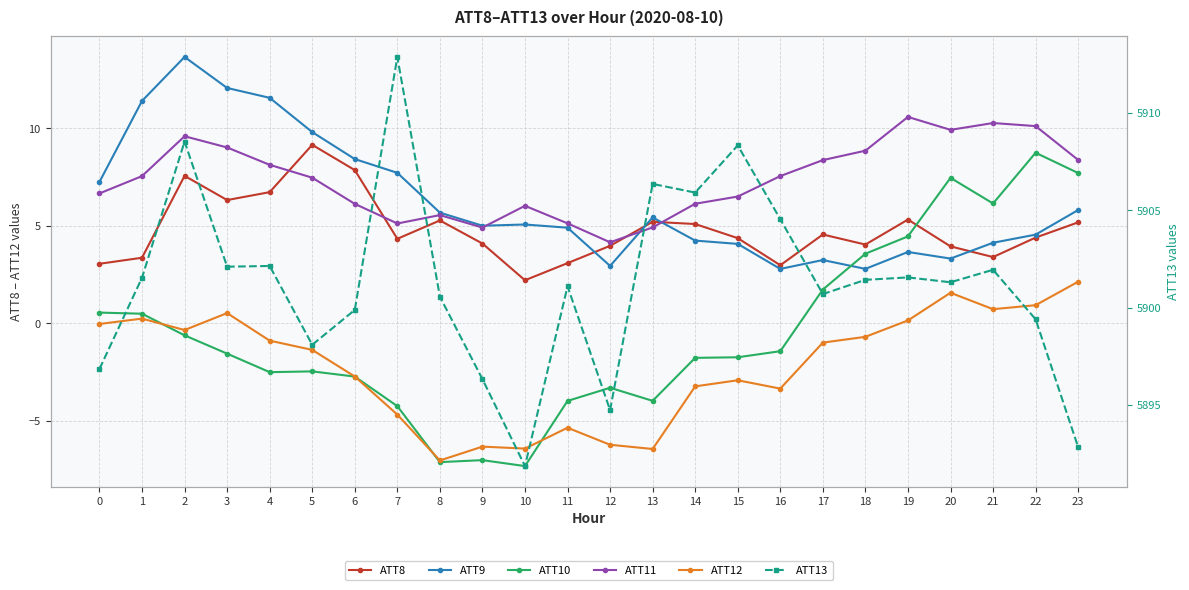

Reading left to right, what are all the values shown in this chart?

ATT8: 0=3.1	1=3.4	2=7.6	3=6.3	4=6.7	5=9.2	6=7.9	7=4.3	8=5.3	9=4.1	10=2.2	11=3.1	12=4.0	13=5.2	14=5.1	15=4.4	16=3.0	17=4.6	18=4.0	19=5.3	20=3.9	21=3.4	22=4.4	23=5.2
ATT9: 0=7.3	1=11.4	2=13.7	3=12.1	4=11.6	5=9.8	6=8.4	7=7.7	8=5.7	9=5.0	10=5.1	11=4.9	12=2.9	13=5.4	14=4.2	15=4.1	16=2.8	17=3.2	18=2.8	19=3.7	20=3.3	21=4.1	22=4.5	23=5.8
ATT10: 0=0.6	1=0.5	2=-0.6	3=-1.6	4=-2.5	5=-2.5	6=-2.7	7=-4.2	8=-7.1	9=-7.0	10=-7.3	11=-4.0	12=-3.3	13=-4.0	14=-1.8	15=-1.7	16=-1.4	17=1.7	18=3.6	19=4.5	20=7.5	21=6.1	22=8.7	23=7.7
ATT11: 0=6.7	1=7.5	2=9.6	3=9.0	4=8.1	5=7.5	6=6.1	7=5.1	8=5.6	9=4.9	10=6.0	11=5.1	12=4.2	13=4.9	14=6.1	15=6.5	16=7.6	17=8.4	18=8.9	19=10.6	20=9.9	21=10.3	22=10.1	23=8.4
ATT12: 0=-0.0	1=0.2	2=-0.3	3=0.5	4=-0.9	5=-1.4	6=-2.7	7=-4.7	8=-7.0	9=-6.3	10=-6.4	11=-5.4	12=-6.2	13=-6.4	14=-3.2	15=-2.9	16=-3.3	17=-1.0	18=-0.7	19=0.1	20=1.6	21=0.7	22=0.9	23=2.1
ATT13: 0=5896.8	1=5901.5	2=5908.5	3=5902.1	4=5902.1	5=5898.1	6=5899.9	7=5912.9	8=5900.6	9=5896.3	10=5891.9	11=5901.1	12=5894.7	13=5906.3	14=5905.9	15=5908.3	16=5904.5	17=5900.7	18=5901.4	19=5901.5	20=5901.3	21=5901.9	22=5899.4	23=5892.8